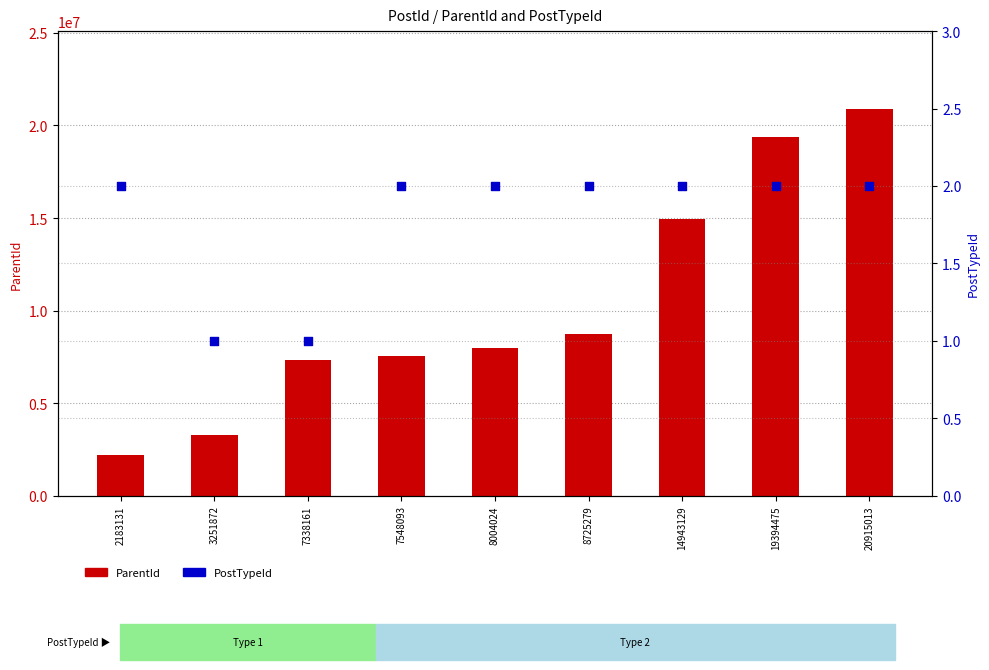

Which series has the largest total across all categories?

ParentId